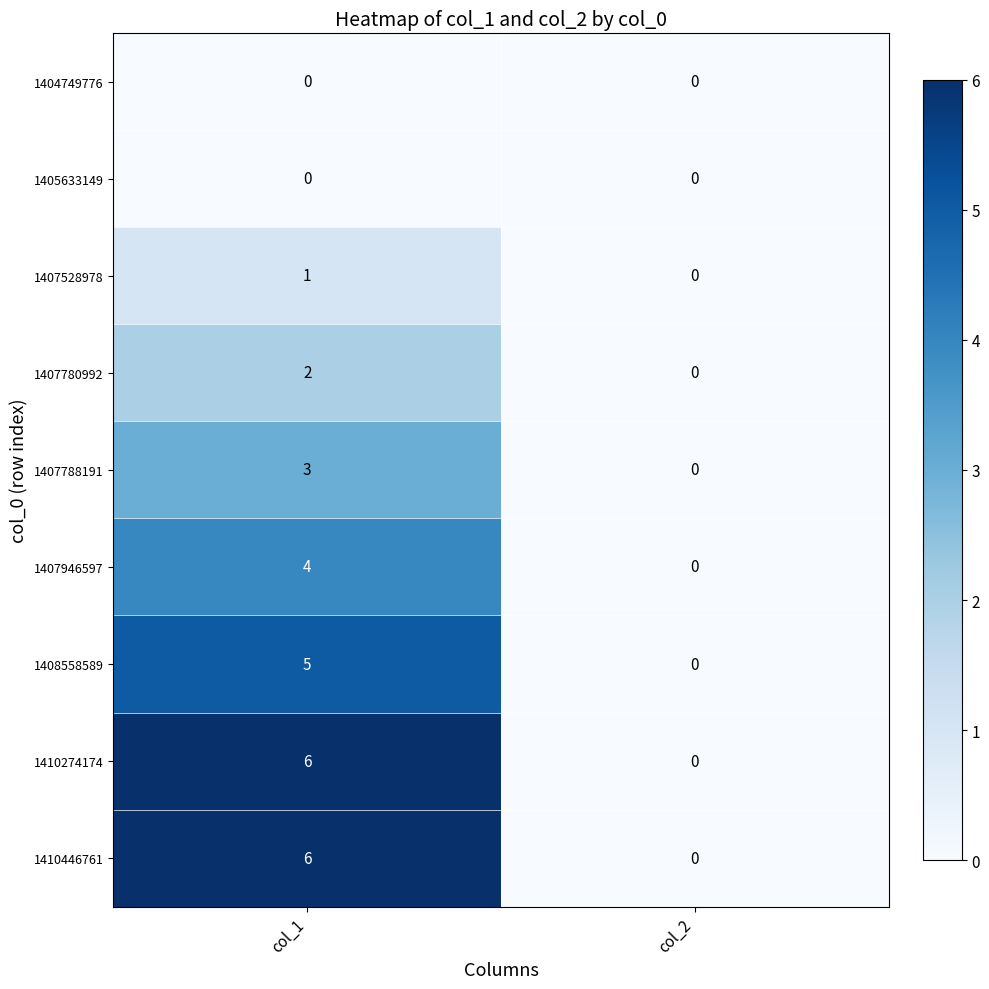

How many series are shown in this chart?

9